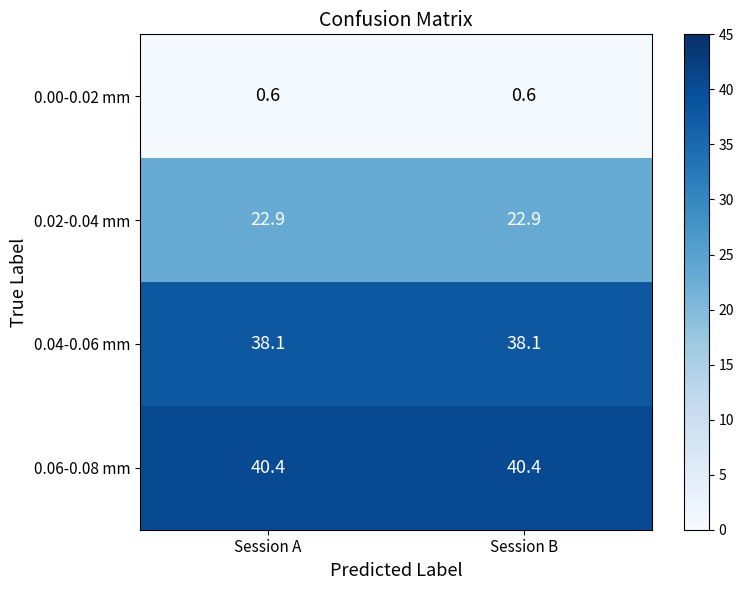

What is the total value across all series at Session B?

102.0